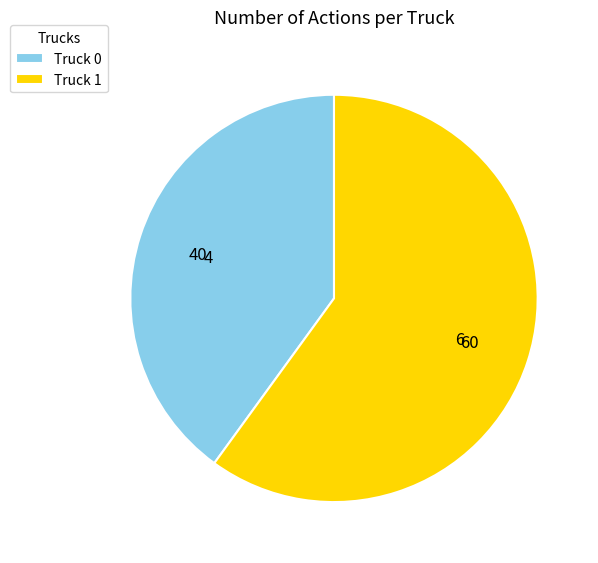

Is the sum of Truck 0 and Truck 1 greater than half?

Yes